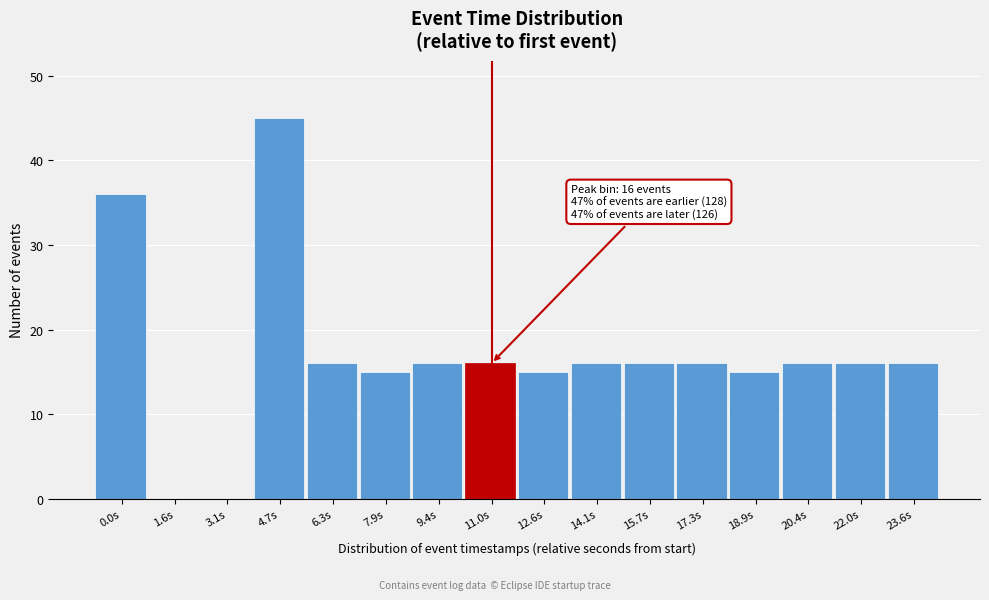

Reading left to right, list all the values displayed in this chart.

0.0s=36	1.6s=0	3.1s=0	4.7s=45	6.3s=16	7.9s=15	9.4s=16	11.0s=16	12.6s=15	14.1s=16	15.7s=16	17.3s=16	18.9s=15	20.4s=16	22.0s=16	23.6s=16